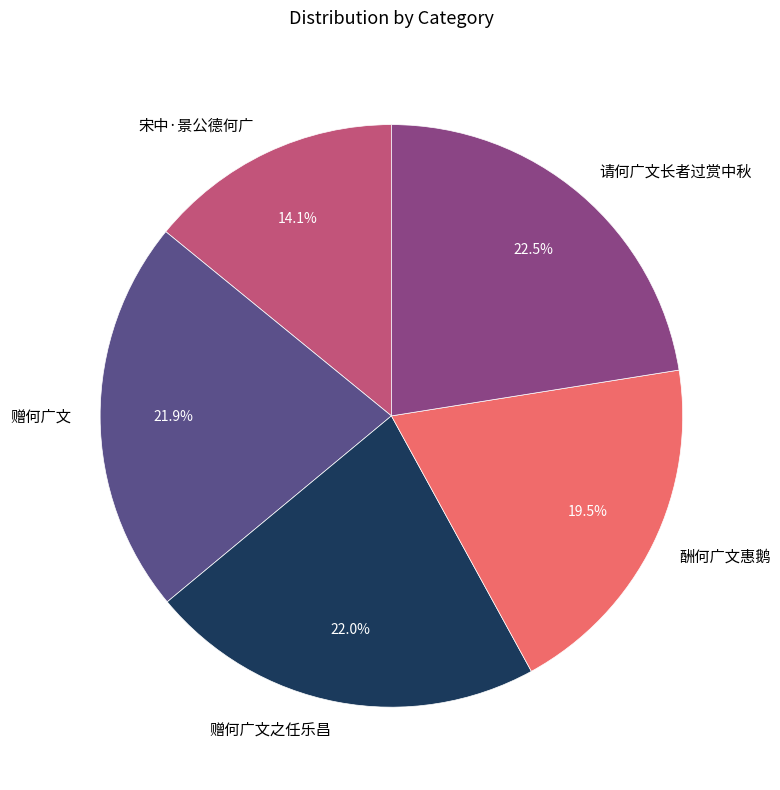

Which slice is the largest?

请何广文长者过赏中秋